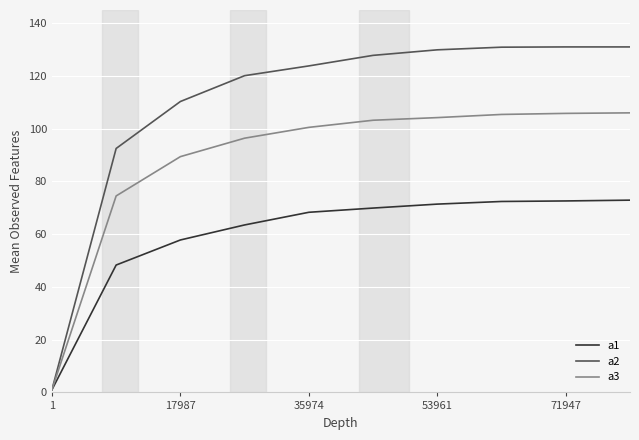

Rank the series by their average value, from lowest to highest.

a1, a3, a2